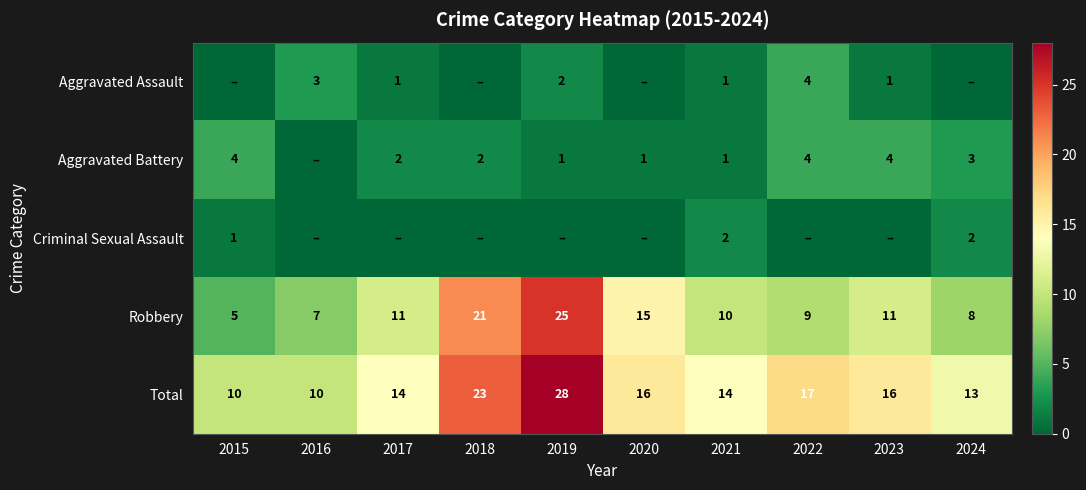

How many categories are shown in the chart?

10